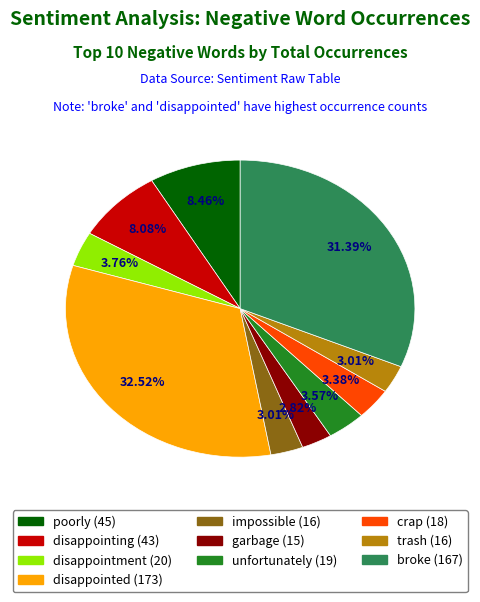

True or false: unfortunately accounts for 4% of the total.

True